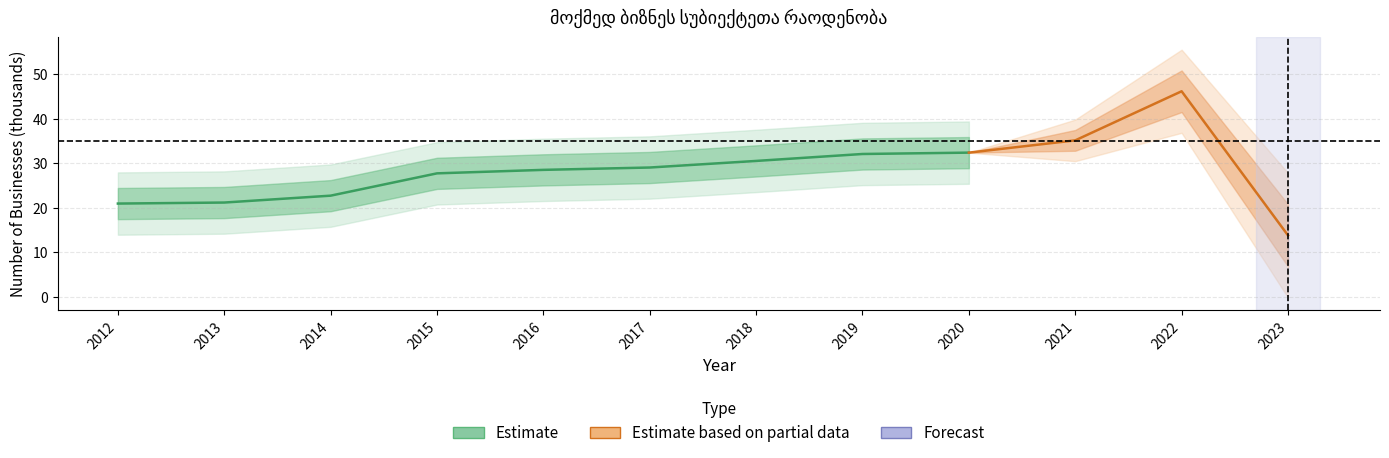

What is the value of the 5th point from the left?

28.5